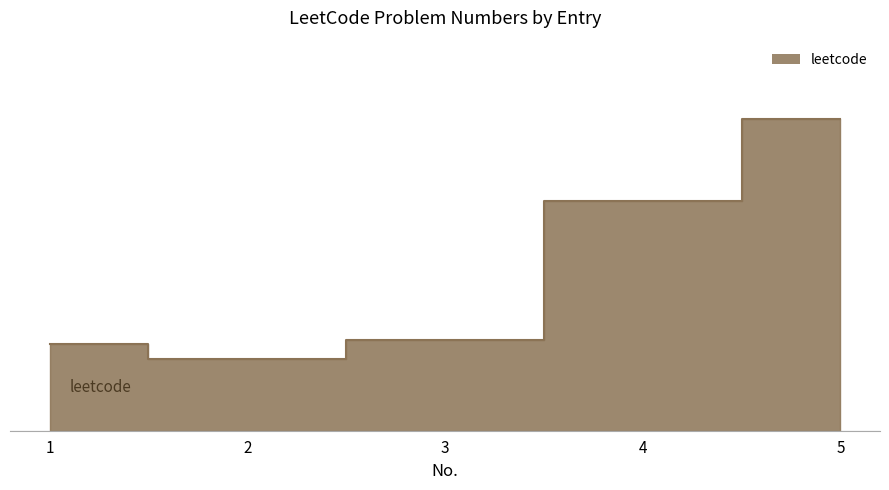

List the labels in order of value, largest first.

5, 4, 3, 1, 2